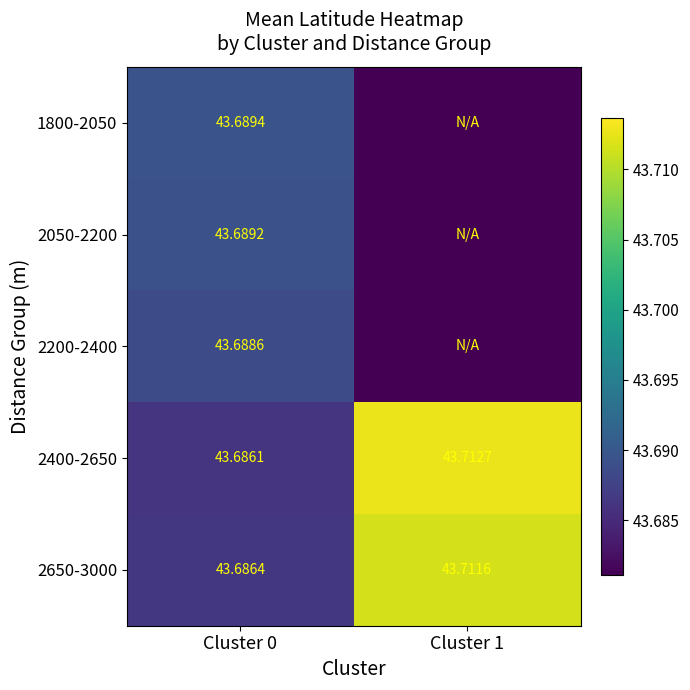

What is the sum of the 1800-2050 values at Cluster 0 and Cluster 1?

43.7